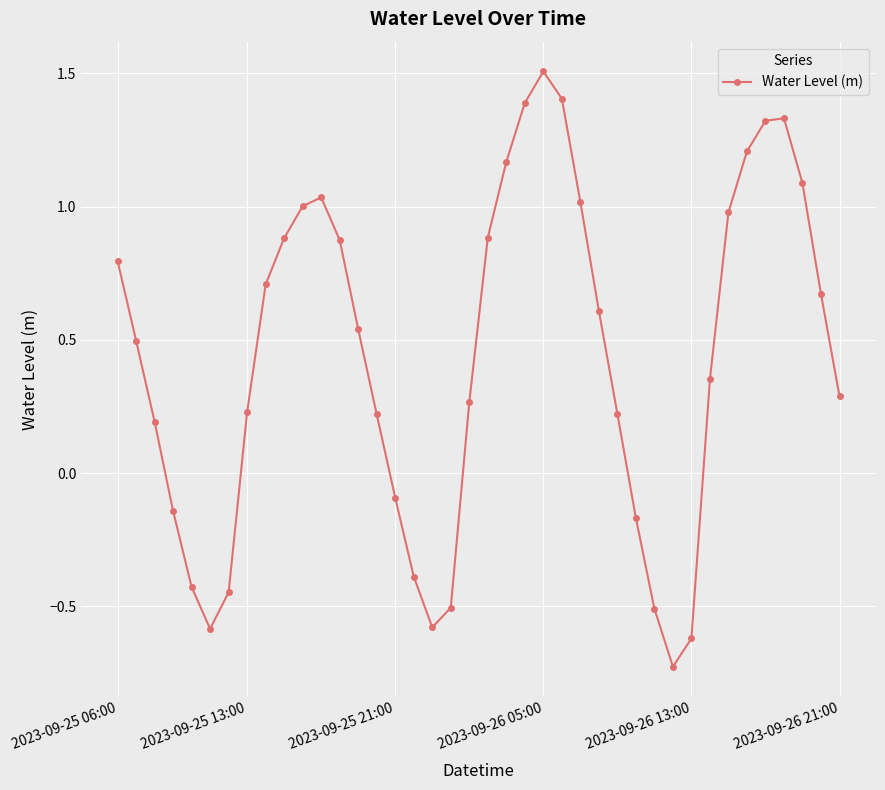

What is the difference between the maximum and minimum values?

2.2